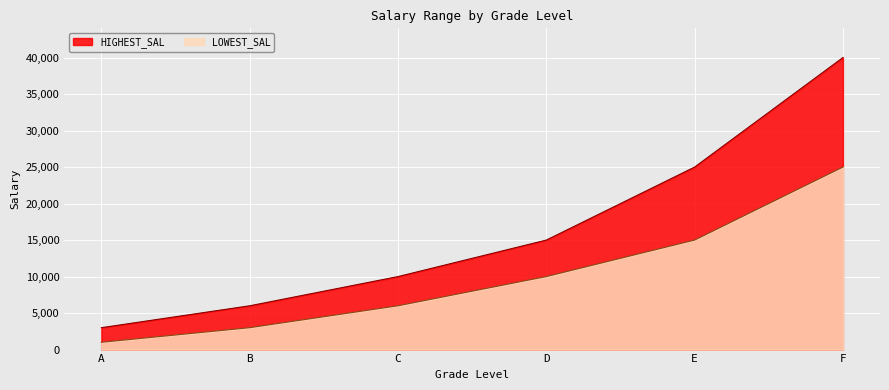

At how many categories does at least one series exceed 36300?

1